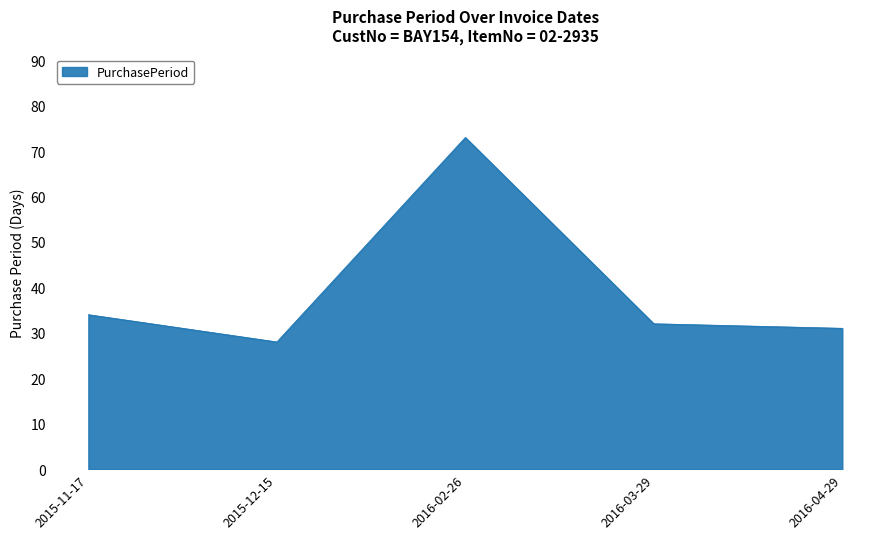

What is the difference between the values at 2015-12-15 and 2016-02-26?

45